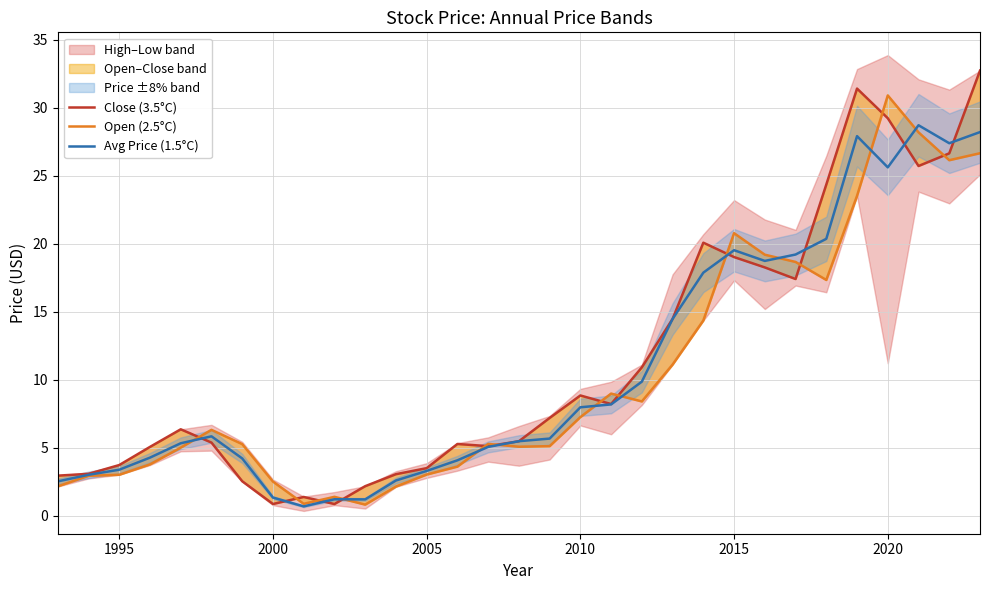

What is the average value of the Close (3.5°C) series?

11.3